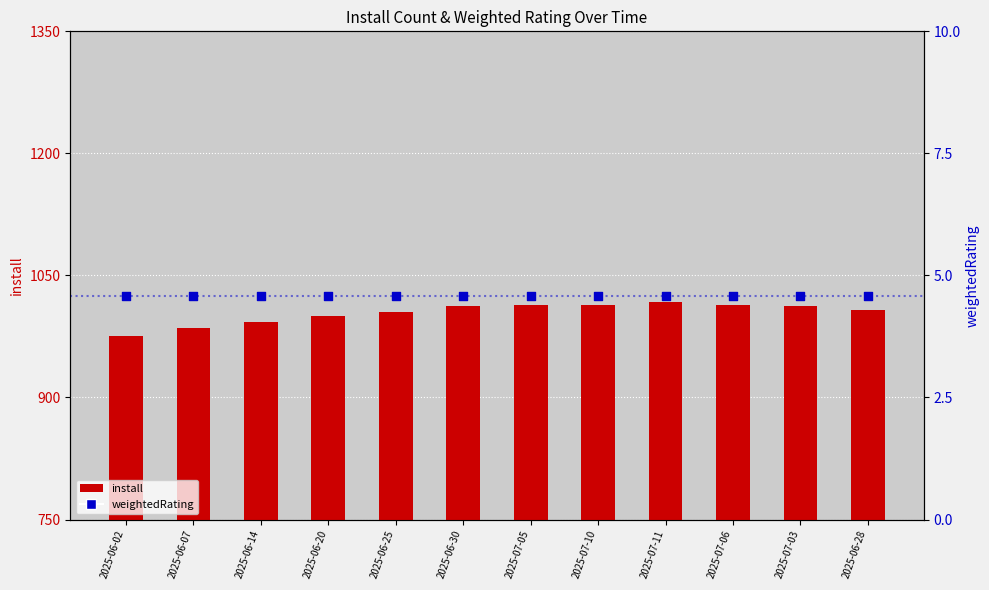

Which series has the largest Y range (max minus min)?

install